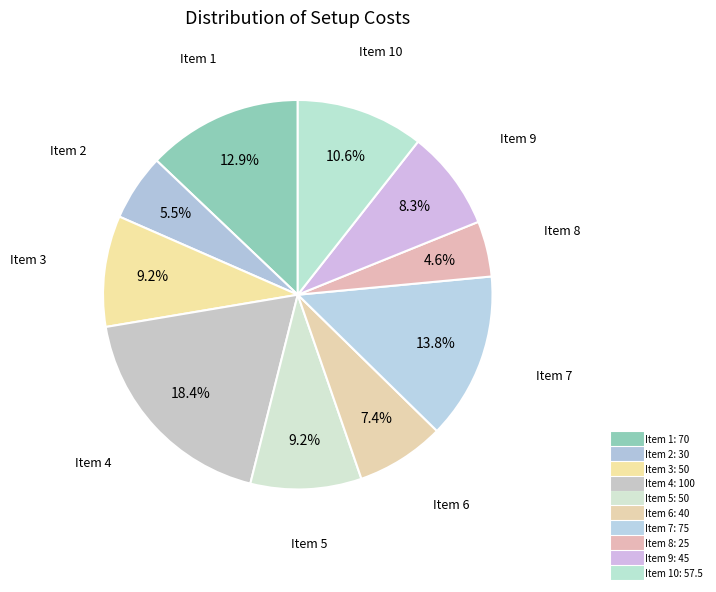

Count the number of slices in the pie.

10